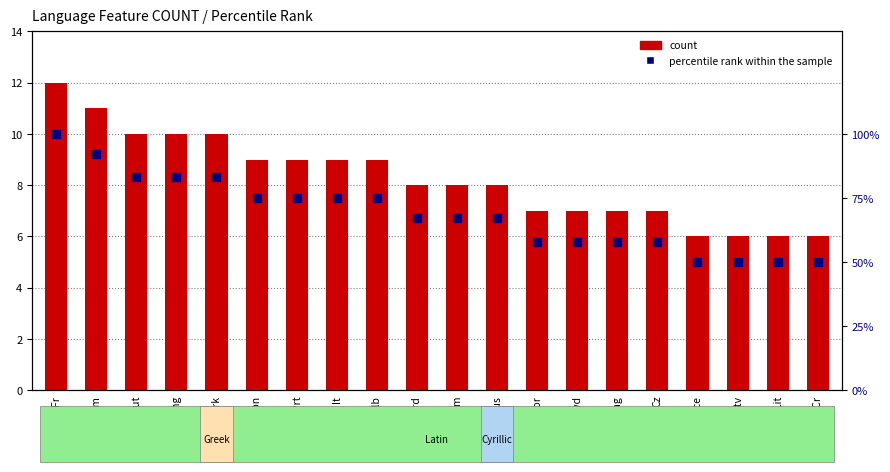

Which series reaches the minimum Y coordinate?

count